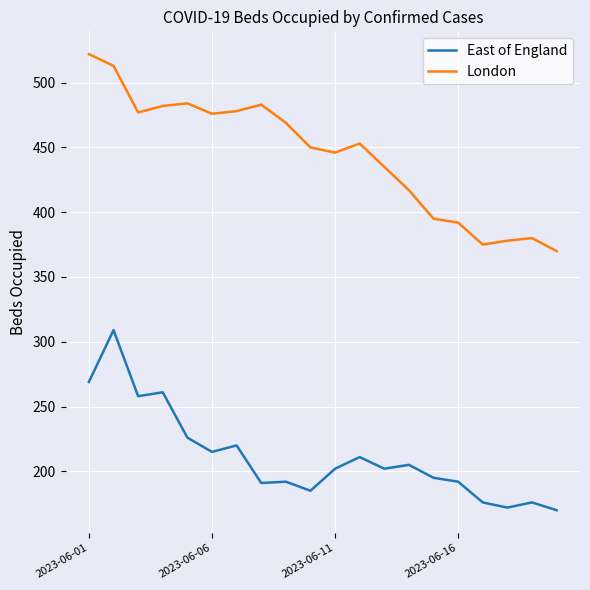

List the series in order of their peak value, highest first.

London, East of England